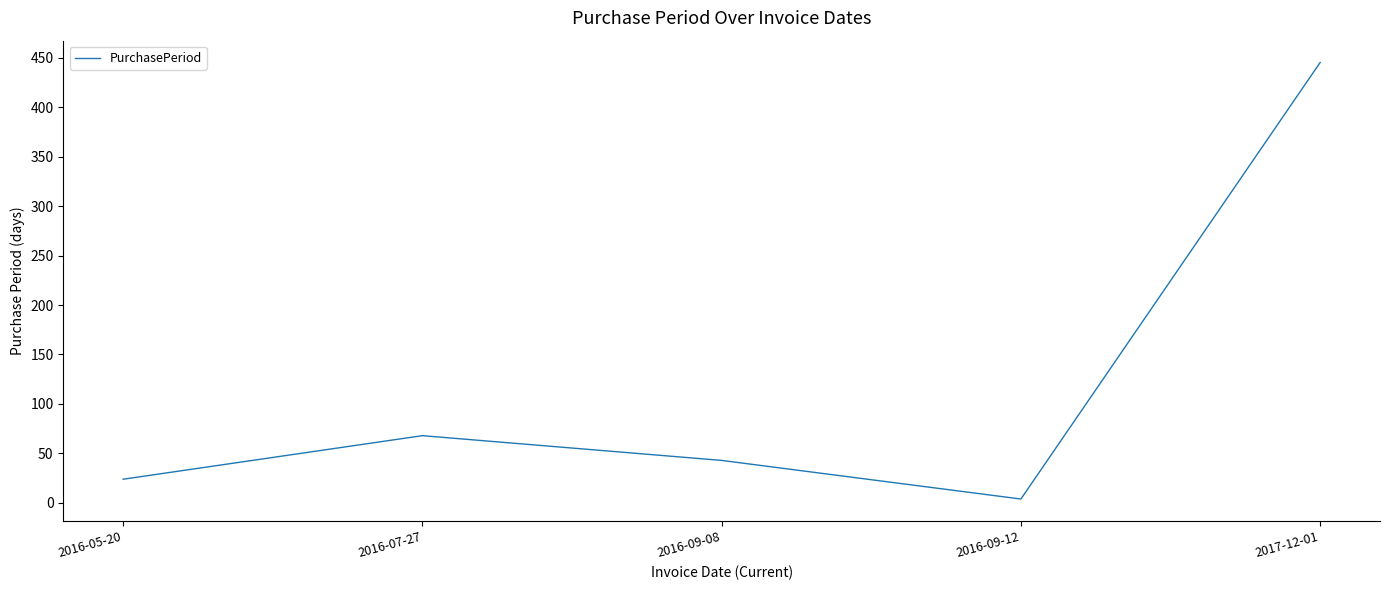

Is this an area chart (filled region under the line)?

No